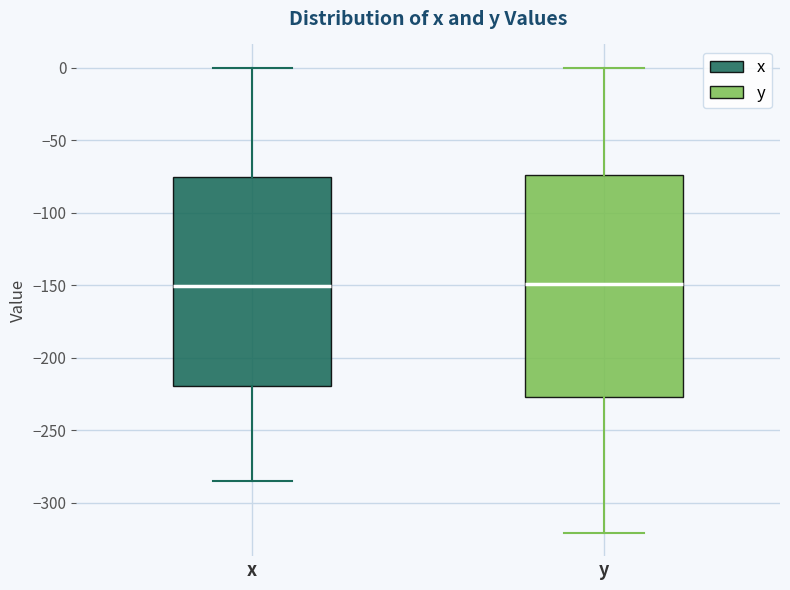

Reading left to right, transcribe this box plot: for each box, give where its median line is, the range the box spans, and where its two whiskers end, as read against the y-axis. The values are not printed on the chart, so give them approximately, as read against the axis.

x: median -150, box -220 to -75, whiskers -285 to 0
y: median -150, box -225 to -75, whiskers -320 to 0